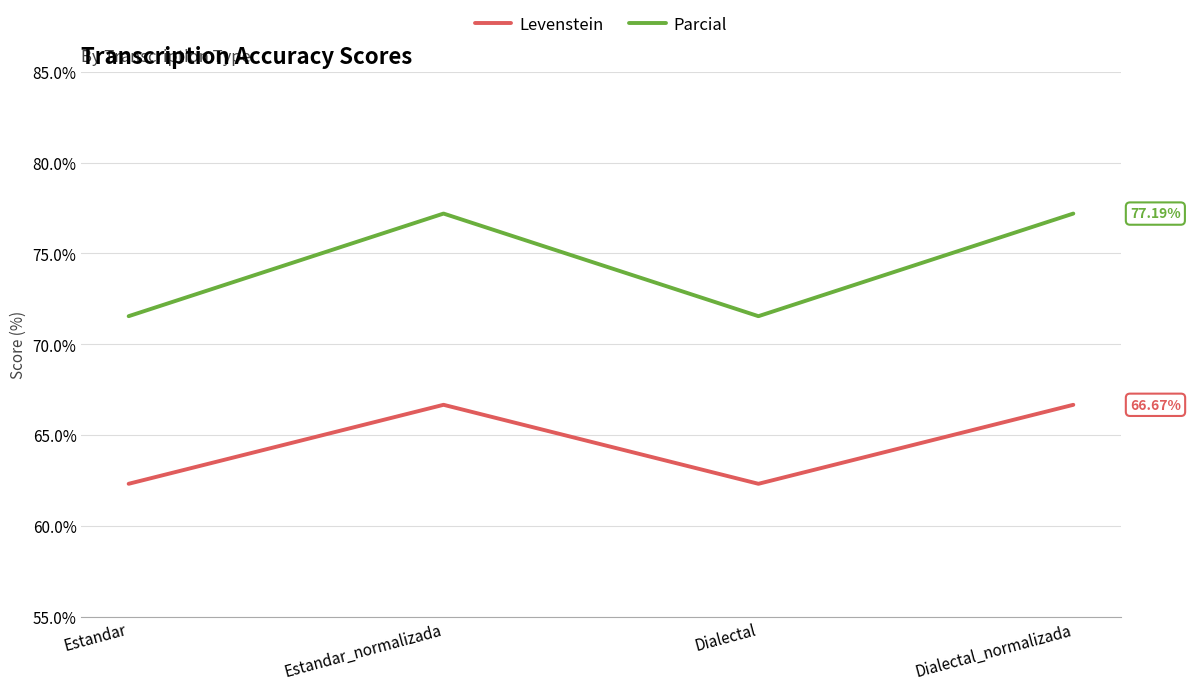

At Dialectal_normalizada, list the series in order from largest to smallest.

Parcial, Levenstein